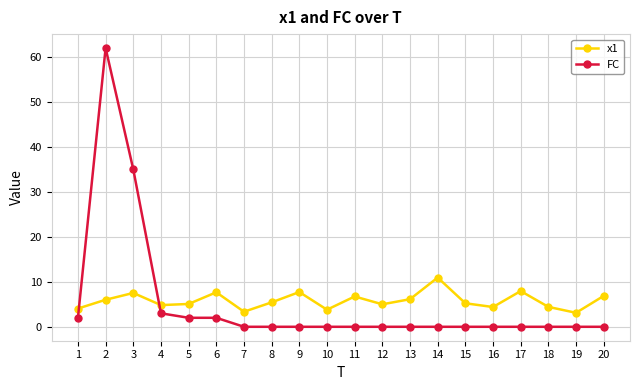

In x1, how many points are higher than both neighbors (excluding endpoints)?

6